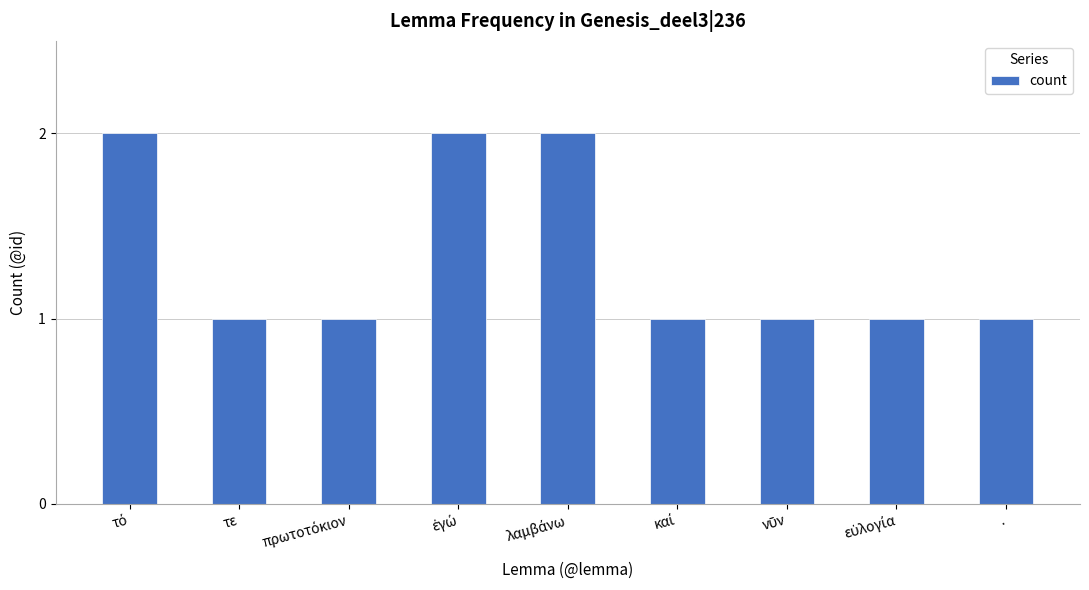

What is the sum of all values?

12